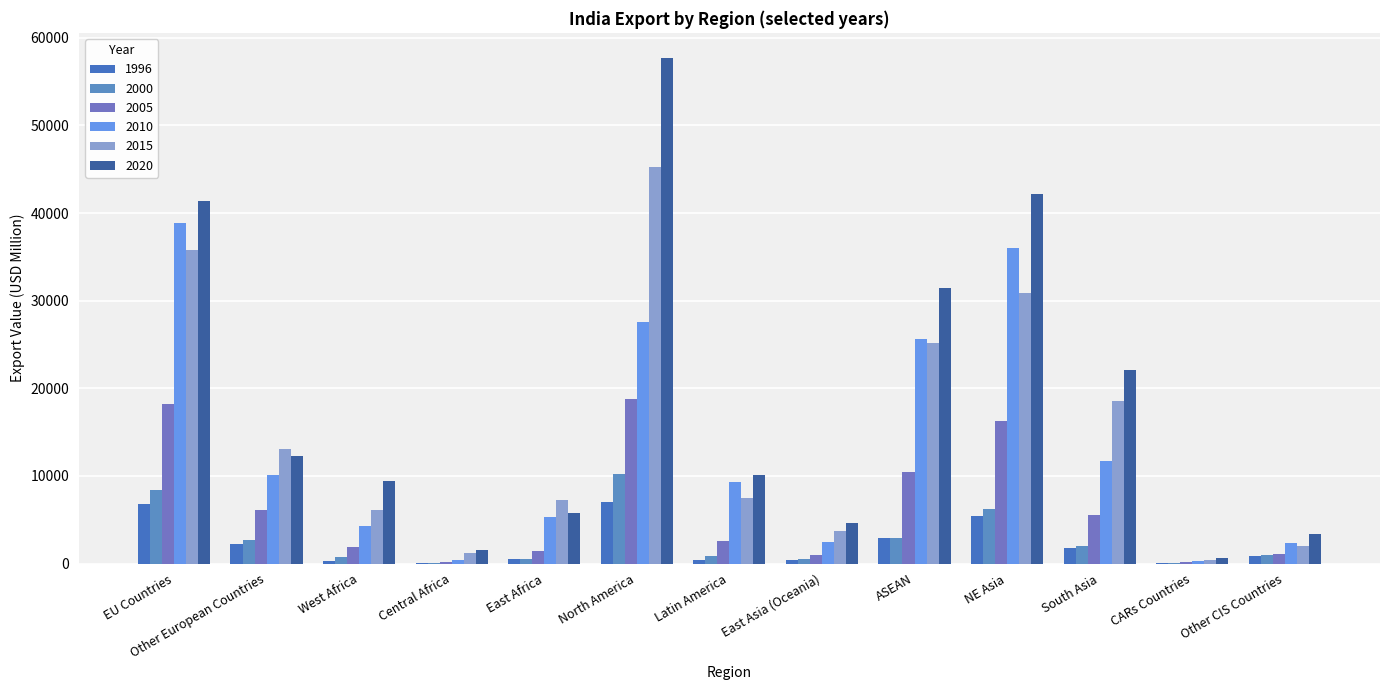

What is the minimum value for 1996?

15.6